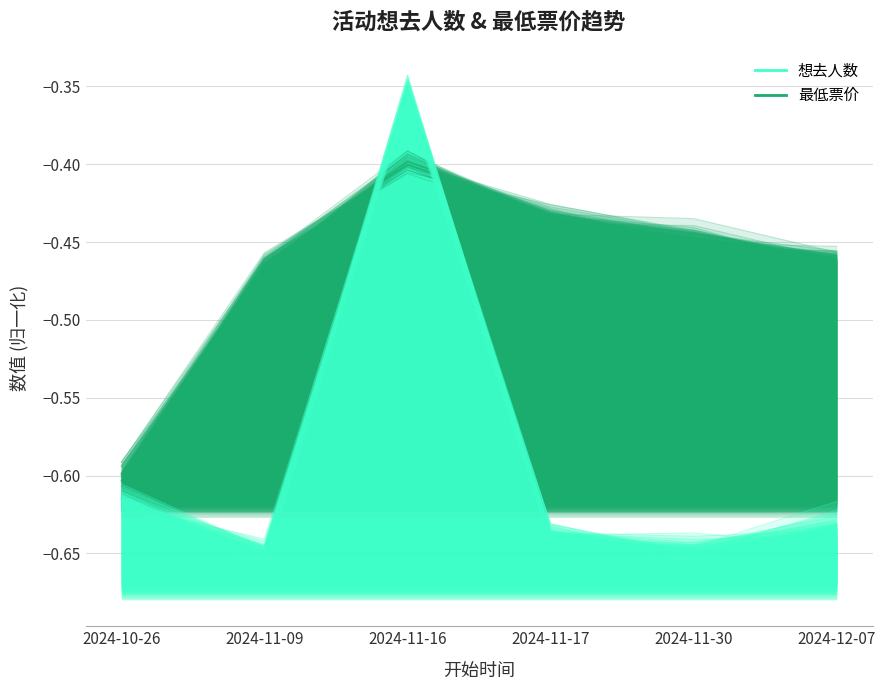

Reading right to left, list all the values displayed in this chart.

想去人数: 2024-12-07=-0.6	2024-11-30=-0.7	2024-11-17=-0.6	2024-11-16=-0.4	2024-11-09=-0.6	2024-10-26=-0.6
最低票价: 2024-12-07=-0.5	2024-11-30=-0.4	2024-11-17=-0.4	2024-11-16=-0.4	2024-11-09=-0.5	2024-10-26=-0.6